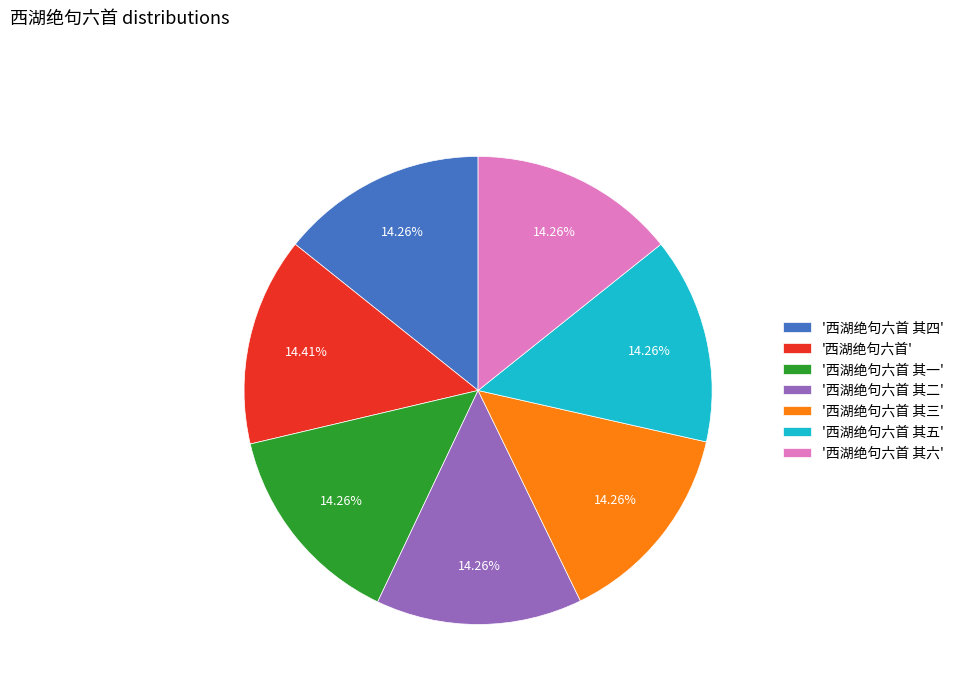

Approximately how many times larger is the value at '西湖绝句六首 其六' compared to '西湖绝句六首 其二'?

1.0